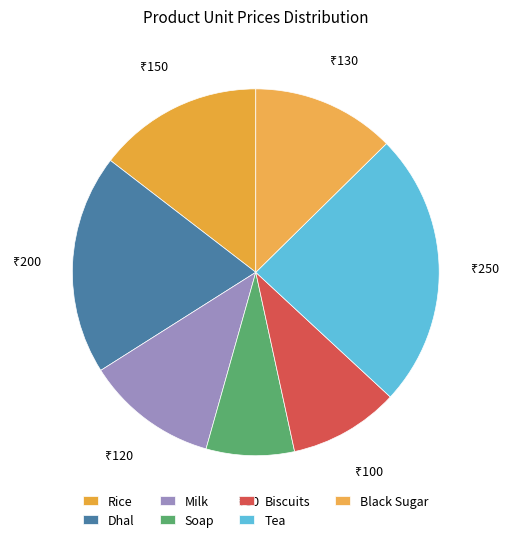

Which slice is the smallest?

Soap